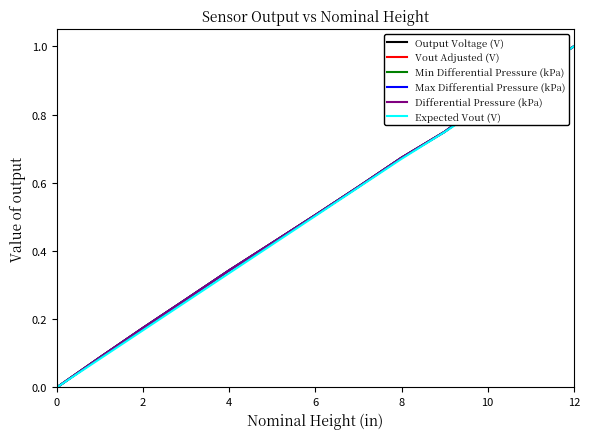

Does the chart display data point markers on the line(s)?

No